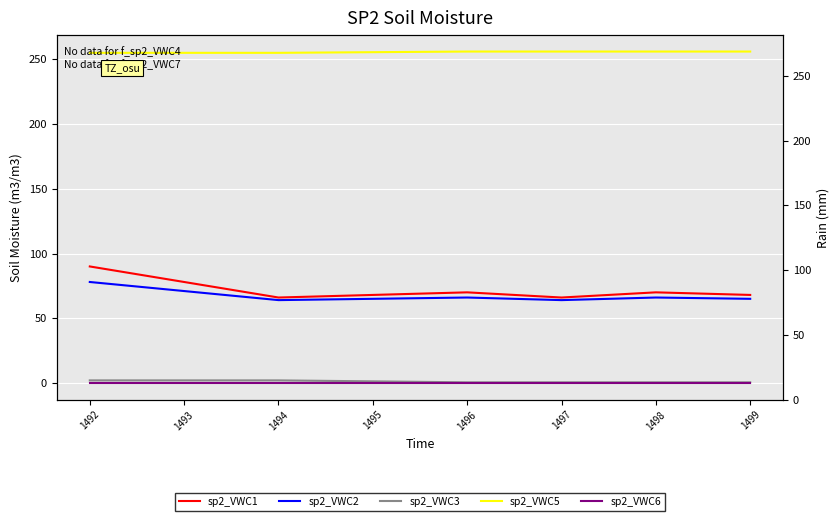

Does the chart display data point markers on the line(s)?

No